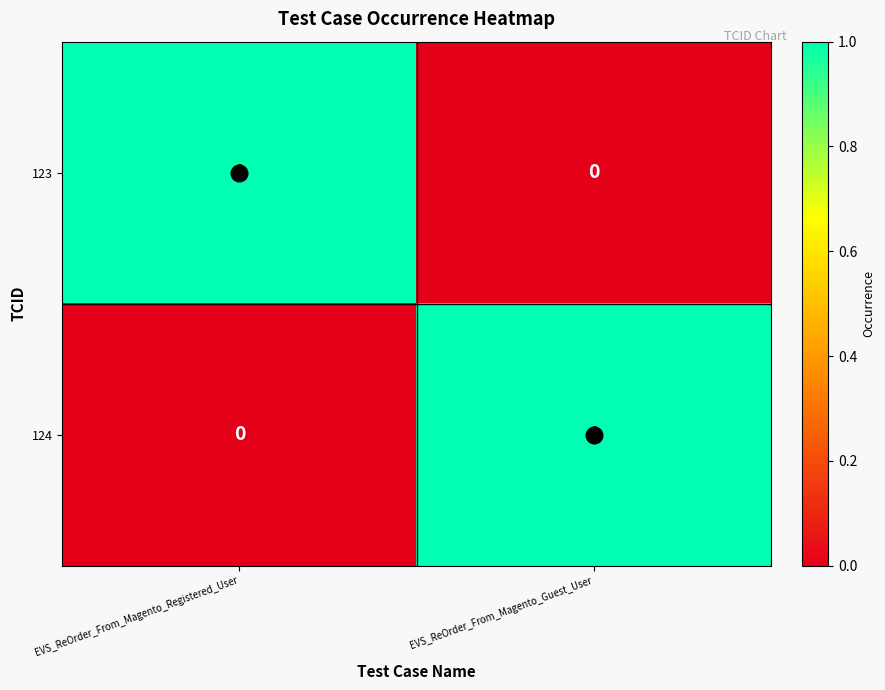

Rank the categories by 123 value from lowest to highest.

EVS_ReOrder_From_Magento_Guest_User, EVS_ReOrder_From_Magento_Registered_User